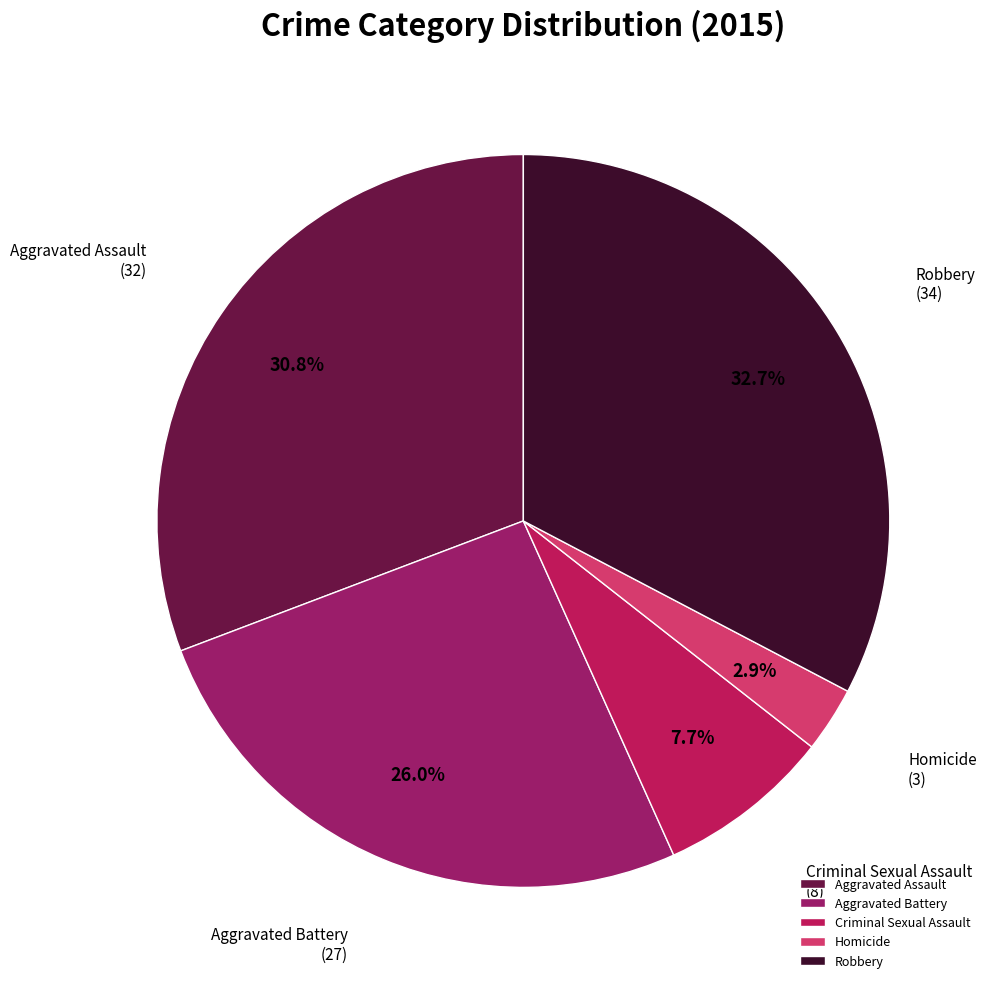

To the nearest percent, what is the average slice percentage?

20%